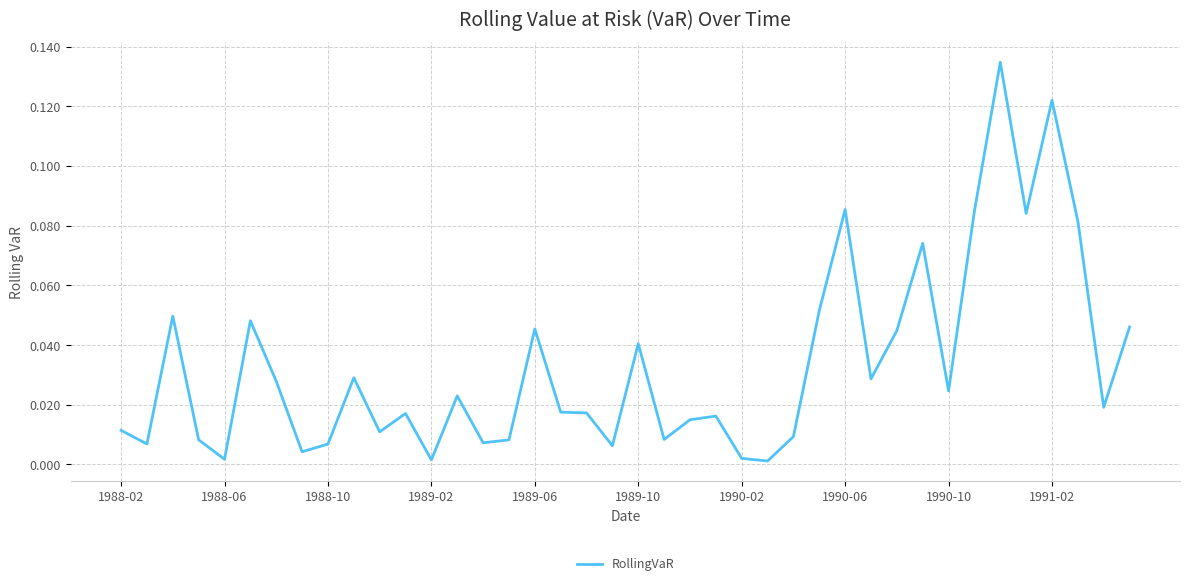

The chart shows a value of 0.0 at 1990-06. True or false?

False